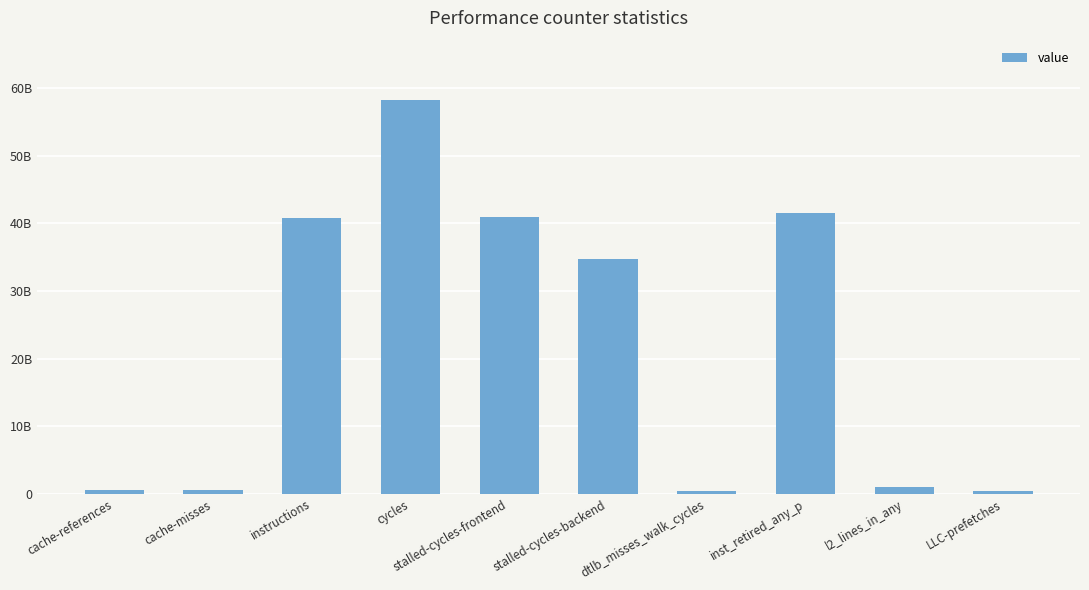

Are the bars horizontal?

No